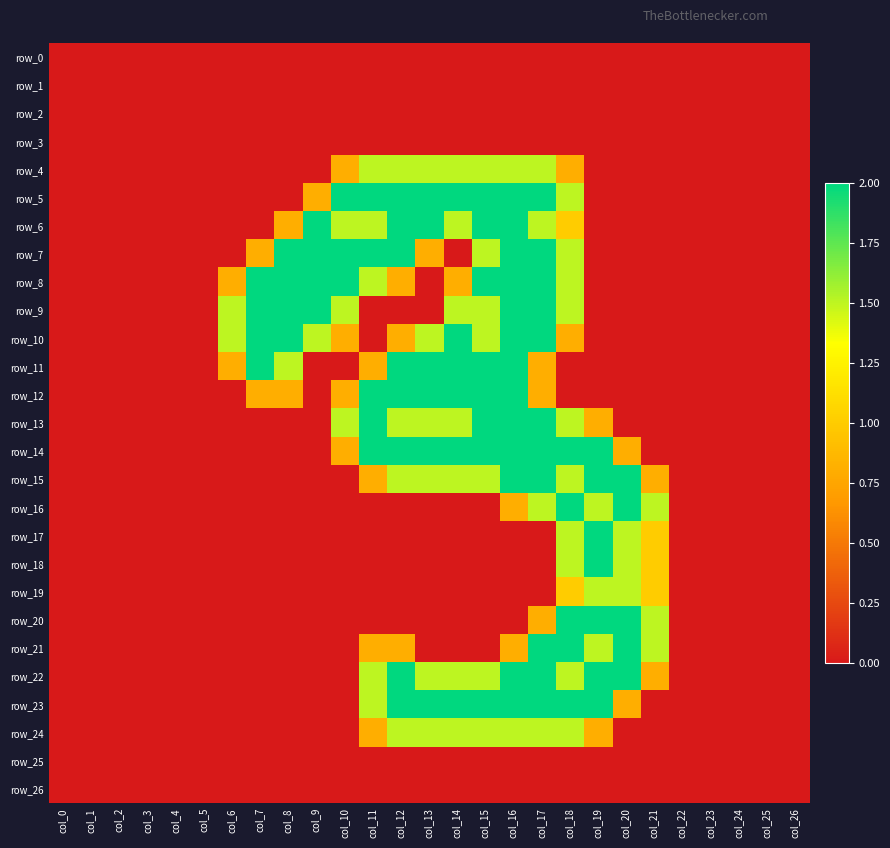

Reading left to right, transcribe all the data shown in this chart.

row_0: 0.0	0.0	0.0	0.0	0.0	0.0	0.0	0.0	0.0	0.0	0.0	0.0	0.0	0.0	0.0	0.0	0.0	0.0	0.0	0.0	0.0	0.0	0.0	0.0	0.0	0.0	0.0
row_1: 0.0	0.0	0.0	0.0	0.0	0.0	0.0	0.0	0.0	0.0	0.0	0.0	0.0	0.0	0.0	0.0	0.0	0.0	0.0	0.0	0.0	0.0	0.0	0.0	0.0	0.0	0.0
row_2: 0.0	0.0	0.0	0.0	0.0	0.0	0.0	0.0	0.0	0.0	0.0	0.0	0.0	0.0	0.0	0.0	0.0	0.0	0.0	0.0	0.0	0.0	0.0	0.0	0.0	0.0	0.0
row_3: 0.0	0.0	0.0	0.0	0.0	0.0	0.0	0.0	0.0	0.0	0.0	0.0	0.0	0.0	0.0	0.0	0.0	0.0	0.0	0.0	0.0	0.0	0.0	0.0	0.0	0.0	0.0
row_4: 0.0	0.0	0.0	0.0	0.0	0.0	0.0	0.0	0.0	0.0	0.8	1.5	1.5	1.5	1.5	1.5	1.5	1.5	0.8	0.0	0.0	0.0	0.0	0.0	0.0	0.0	0.0
row_5: 0.0	0.0	0.0	0.0	0.0	0.0	0.0	0.0	0.0	0.8	2.0	2.0	2.0	2.0	2.0	2.0	2.0	2.0	1.5	0.0	0.0	0.0	0.0	0.0	0.0	0.0	0.0
row_6: 0.0	0.0	0.0	0.0	0.0	0.0	0.0	0.0	0.8	2.0	1.5	1.5	2.0	2.0	1.5	2.0	2.0	1.5	1.0	0.0	0.0	0.0	0.0	0.0	0.0	0.0	0.0
row_7: 0.0	0.0	0.0	0.0	0.0	0.0	0.0	0.8	2.0	2.0	2.0	2.0	2.0	0.8	0.0	1.5	2.0	2.0	1.5	0.0	0.0	0.0	0.0	0.0	0.0	0.0	0.0
row_8: 0.0	0.0	0.0	0.0	0.0	0.0	0.8	2.0	2.0	2.0	2.0	1.5	0.8	0.0	0.8	2.0	2.0	2.0	1.5	0.0	0.0	0.0	0.0	0.0	0.0	0.0	0.0
row_9: 0.0	0.0	0.0	0.0	0.0	0.0	1.5	2.0	2.0	2.0	1.5	0.0	0.0	0.0	1.5	1.5	2.0	2.0	1.5	0.0	0.0	0.0	0.0	0.0	0.0	0.0	0.0
row_10: 0.0	0.0	0.0	0.0	0.0	0.0	1.5	2.0	2.0	1.5	0.8	0.0	0.8	1.5	2.0	1.5	2.0	2.0	0.8	0.0	0.0	0.0	0.0	0.0	0.0	0.0	0.0
row_11: 0.0	0.0	0.0	0.0	0.0	0.0	0.8	2.0	1.5	0.0	0.0	0.8	2.0	2.0	2.0	2.0	2.0	0.8	0.0	0.0	0.0	0.0	0.0	0.0	0.0	0.0	0.0
row_12: 0.0	0.0	0.0	0.0	0.0	0.0	0.0	0.8	0.8	0.0	0.8	2.0	2.0	2.0	2.0	2.0	2.0	0.8	0.0	0.0	0.0	0.0	0.0	0.0	0.0	0.0	0.0
row_13: 0.0	0.0	0.0	0.0	0.0	0.0	0.0	0.0	0.0	0.0	1.5	2.0	1.5	1.5	1.5	2.0	2.0	2.0	1.5	0.8	0.0	0.0	0.0	0.0	0.0	0.0	0.0
row_14: 0.0	0.0	0.0	0.0	0.0	0.0	0.0	0.0	0.0	0.0	0.8	2.0	2.0	2.0	2.0	2.0	2.0	2.0	2.0	2.0	0.8	0.0	0.0	0.0	0.0	0.0	0.0
row_15: 0.0	0.0	0.0	0.0	0.0	0.0	0.0	0.0	0.0	0.0	0.0	0.8	1.5	1.5	1.5	1.5	2.0	2.0	1.5	2.0	2.0	0.8	0.0	0.0	0.0	0.0	0.0
row_16: 0.0	0.0	0.0	0.0	0.0	0.0	0.0	0.0	0.0	0.0	0.0	0.0	0.0	0.0	0.0	0.0	0.8	1.5	2.0	1.5	2.0	1.5	0.0	0.0	0.0	0.0	0.0
row_17: 0.0	0.0	0.0	0.0	0.0	0.0	0.0	0.0	0.0	0.0	0.0	0.0	0.0	0.0	0.0	0.0	0.0	0.0	1.5	2.0	1.5	1.0	0.0	0.0	0.0	0.0	0.0
row_18: 0.0	0.0	0.0	0.0	0.0	0.0	0.0	0.0	0.0	0.0	0.0	0.0	0.0	0.0	0.0	0.0	0.0	0.0	1.5	2.0	1.5	1.0	0.0	0.0	0.0	0.0	0.0
row_19: 0.0	0.0	0.0	0.0	0.0	0.0	0.0	0.0	0.0	0.0	0.0	0.0	0.0	0.0	0.0	0.0	0.0	0.0	1.0	1.5	1.5	1.0	0.0	0.0	0.0	0.0	0.0
row_20: 0.0	0.0	0.0	0.0	0.0	0.0	0.0	0.0	0.0	0.0	0.0	0.0	0.0	0.0	0.0	0.0	0.0	0.8	2.0	2.0	2.0	1.5	0.0	0.0	0.0	0.0	0.0
row_21: 0.0	0.0	0.0	0.0	0.0	0.0	0.0	0.0	0.0	0.0	0.0	0.8	0.8	0.0	0.0	0.0	0.8	2.0	2.0	1.5	2.0	1.5	0.0	0.0	0.0	0.0	0.0
row_22: 0.0	0.0	0.0	0.0	0.0	0.0	0.0	0.0	0.0	0.0	0.0	1.5	2.0	1.5	1.5	1.5	2.0	2.0	1.5	2.0	2.0	0.8	0.0	0.0	0.0	0.0	0.0
row_23: 0.0	0.0	0.0	0.0	0.0	0.0	0.0	0.0	0.0	0.0	0.0	1.5	2.0	2.0	2.0	2.0	2.0	2.0	2.0	2.0	0.8	0.0	0.0	0.0	0.0	0.0	0.0
row_24: 0.0	0.0	0.0	0.0	0.0	0.0	0.0	0.0	0.0	0.0	0.0	0.8	1.5	1.5	1.5	1.5	1.5	1.5	1.5	0.8	0.0	0.0	0.0	0.0	0.0	0.0	0.0
row_25: 0.0	0.0	0.0	0.0	0.0	0.0	0.0	0.0	0.0	0.0	0.0	0.0	0.0	0.0	0.0	0.0	0.0	0.0	0.0	0.0	0.0	0.0	0.0	0.0	0.0	0.0	0.0
row_26: 0.0	0.0	0.0	0.0	0.0	0.0	0.0	0.0	0.0	0.0	0.0	0.0	0.0	0.0	0.0	0.0	0.0	0.0	0.0	0.0	0.0	0.0	0.0	0.0	0.0	0.0	0.0